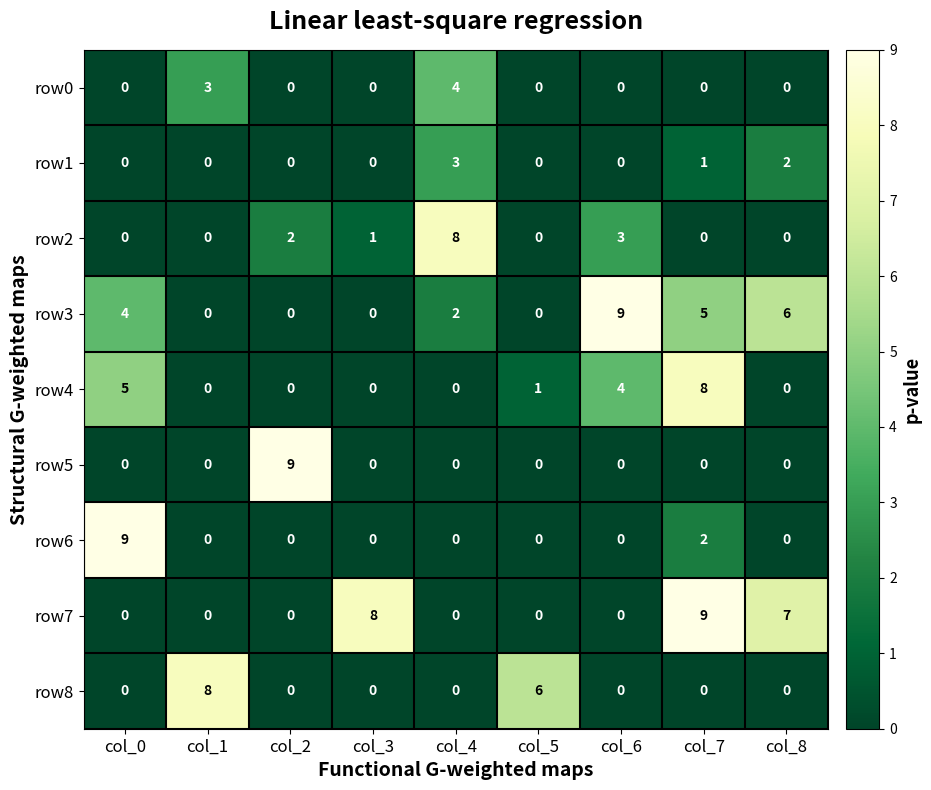

What is the total value across all series at col_6?

16